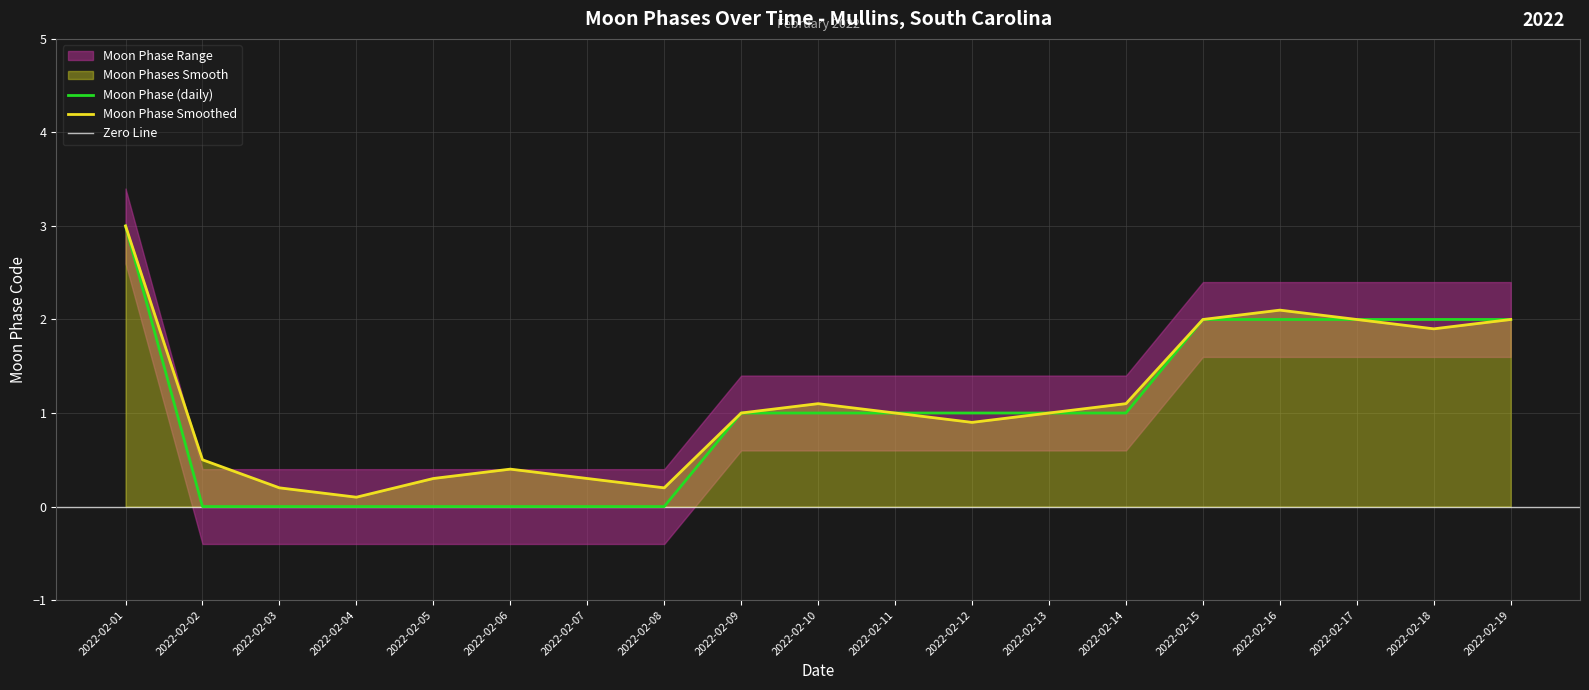

What is the maximum value for Moon Phases Upper?

3.0